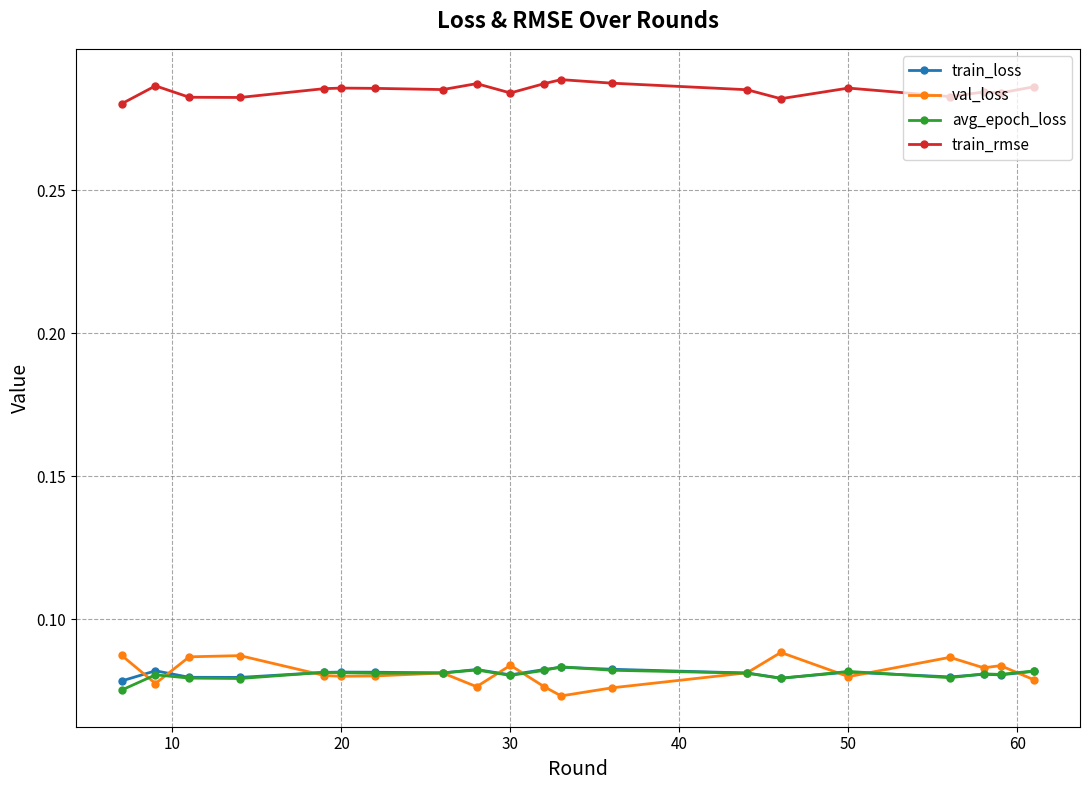

True or false: val_loss has more than 1 points higher than both neighbors.

True